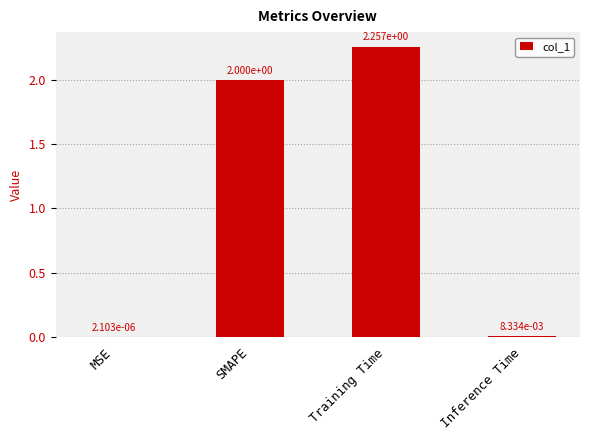

What is the sum of all values?

4.3